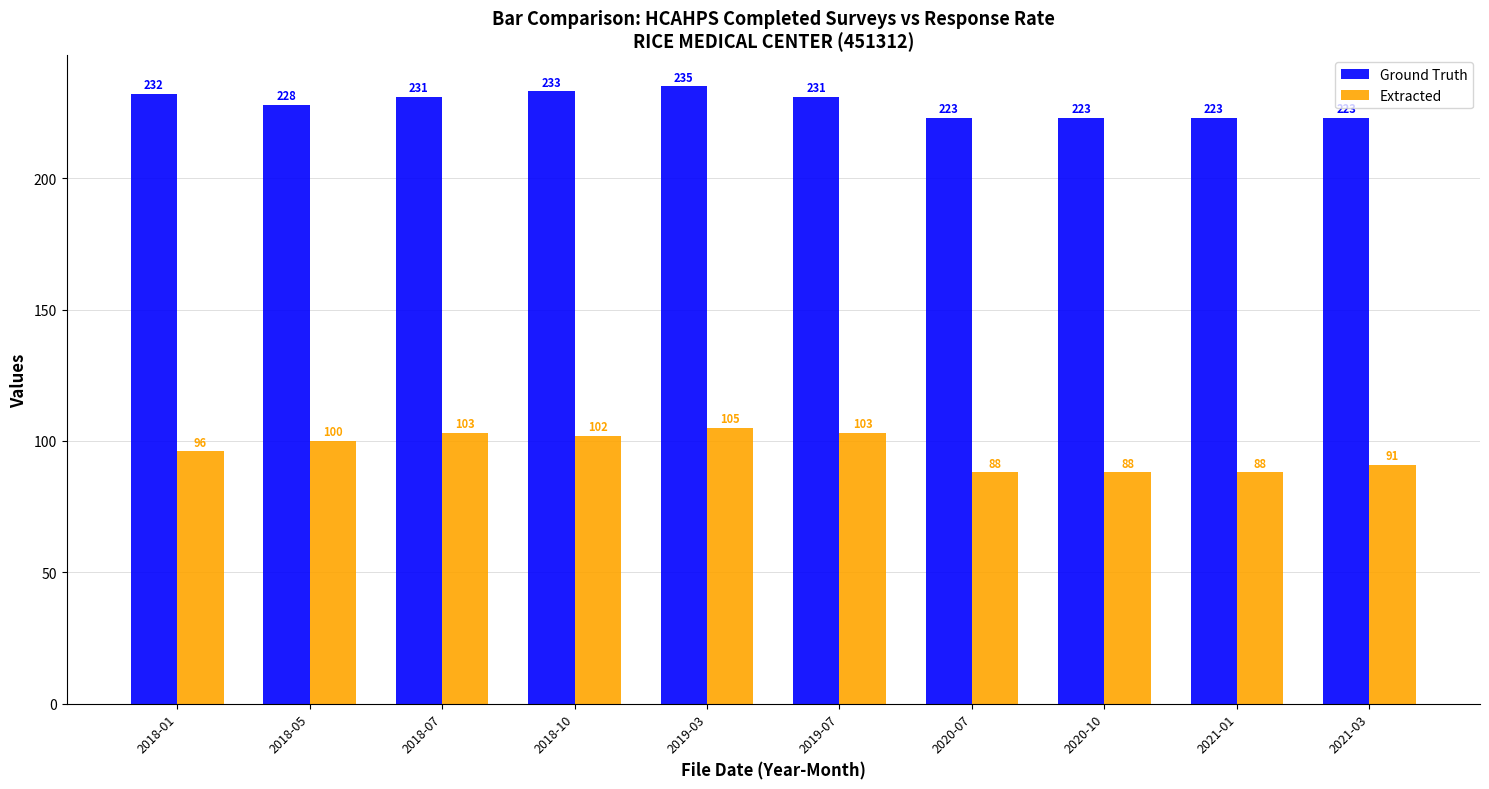

What is the difference between the highest and lowest values at 2019-03?

130